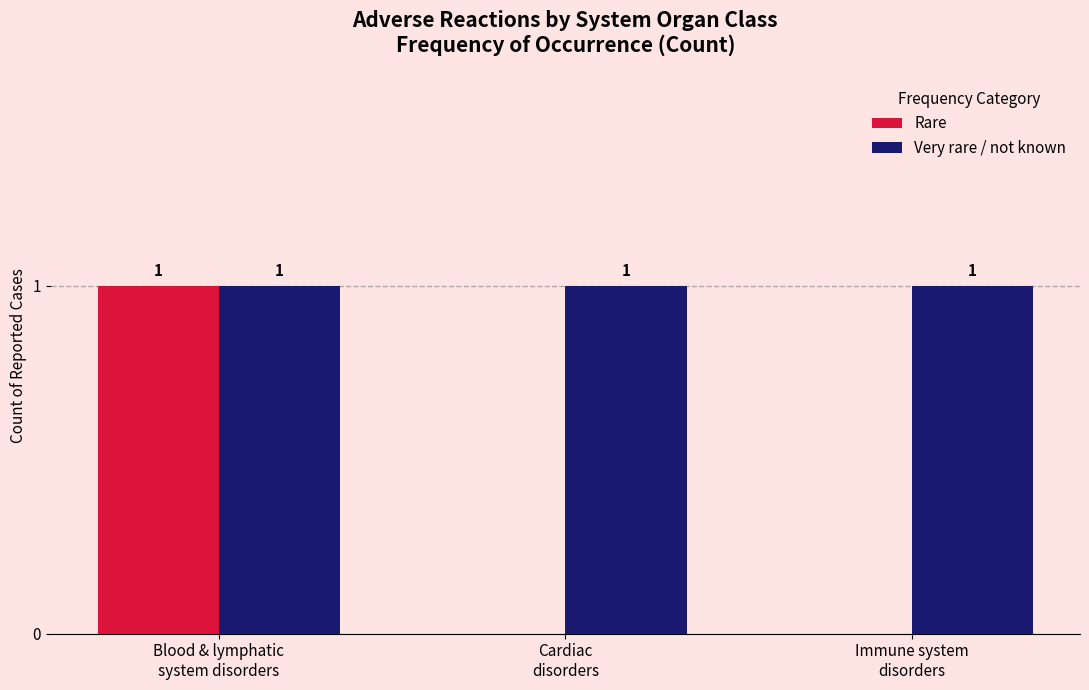

True or false: Very rare / not known has a value of 0 at Immune system
disorders.

False